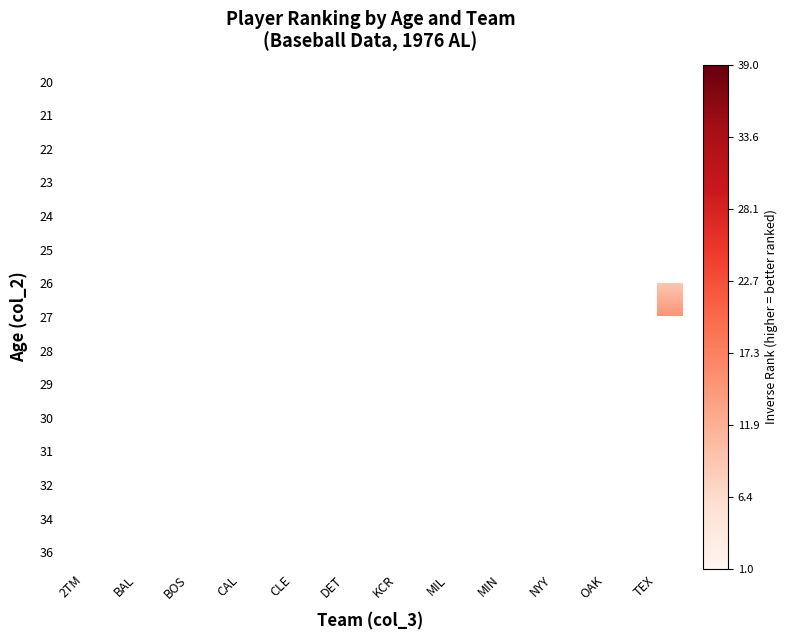

How many series are shown in this chart?

15